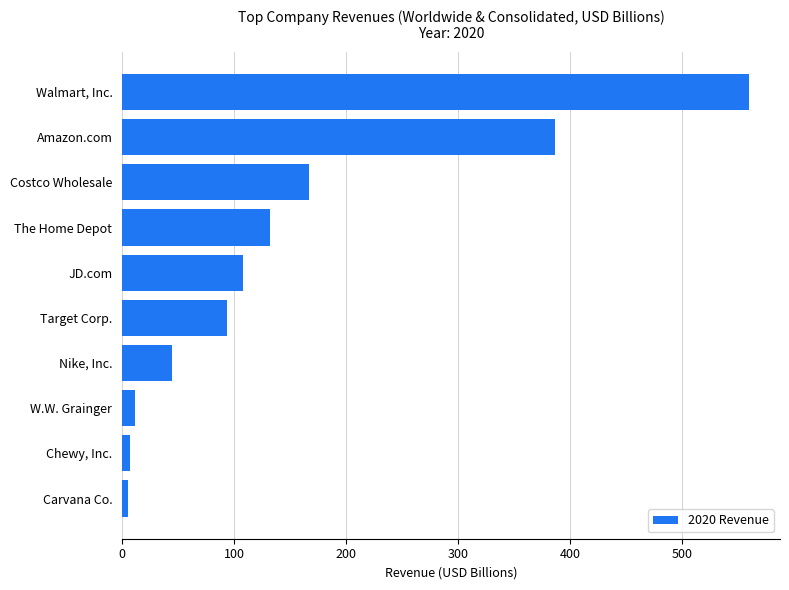

Between Walmart, Inc. and Costco Wholesale, which is larger?

Walmart, Inc.